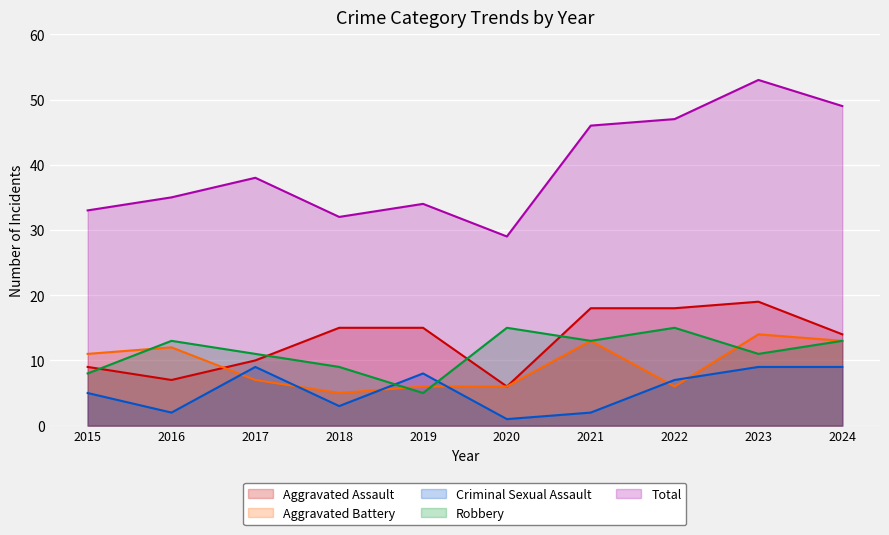

At which label does Total reach its peak?

2023